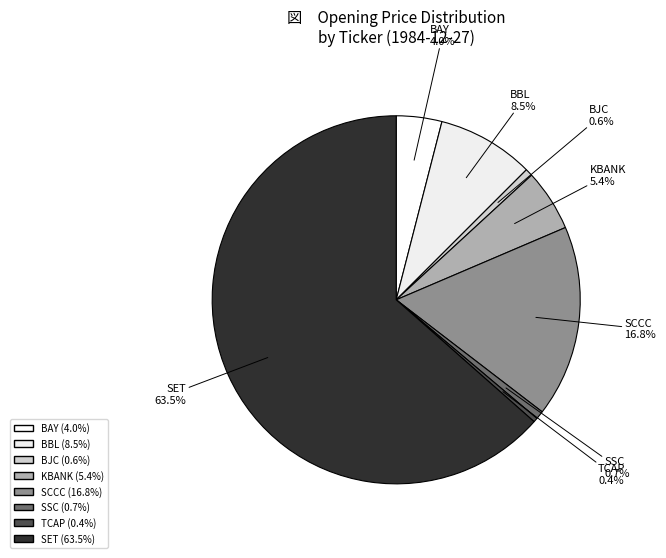

Is there any slice that represents more than half of the pie?

Yes